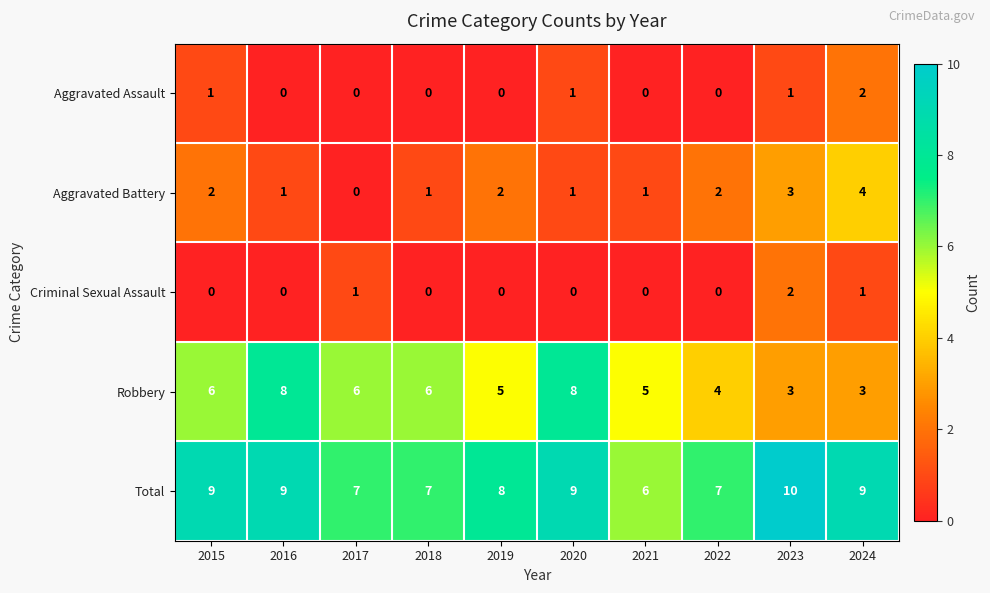

What is the minimum value for Robbery?

3